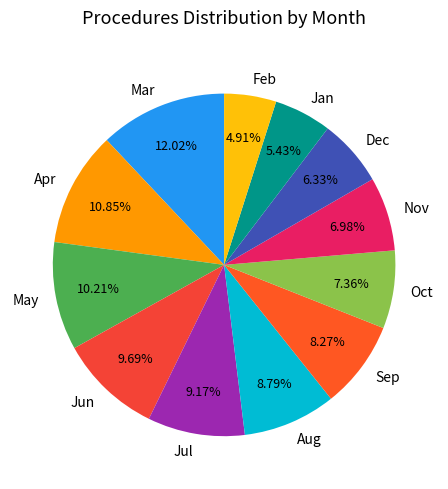

Which slice is the largest?

Mar